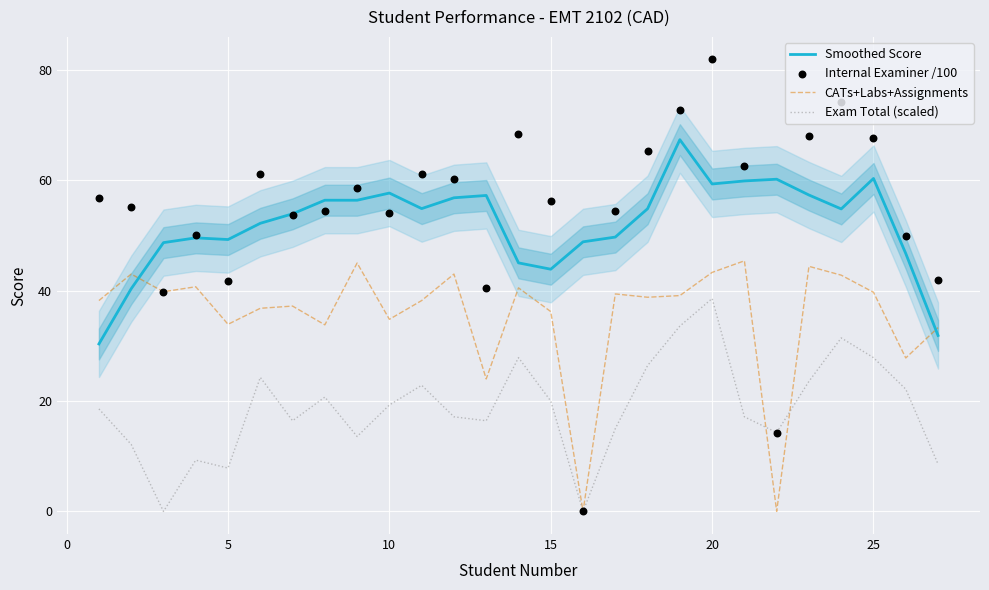

Which series contains the highest Y value?

Internal Examiner /100